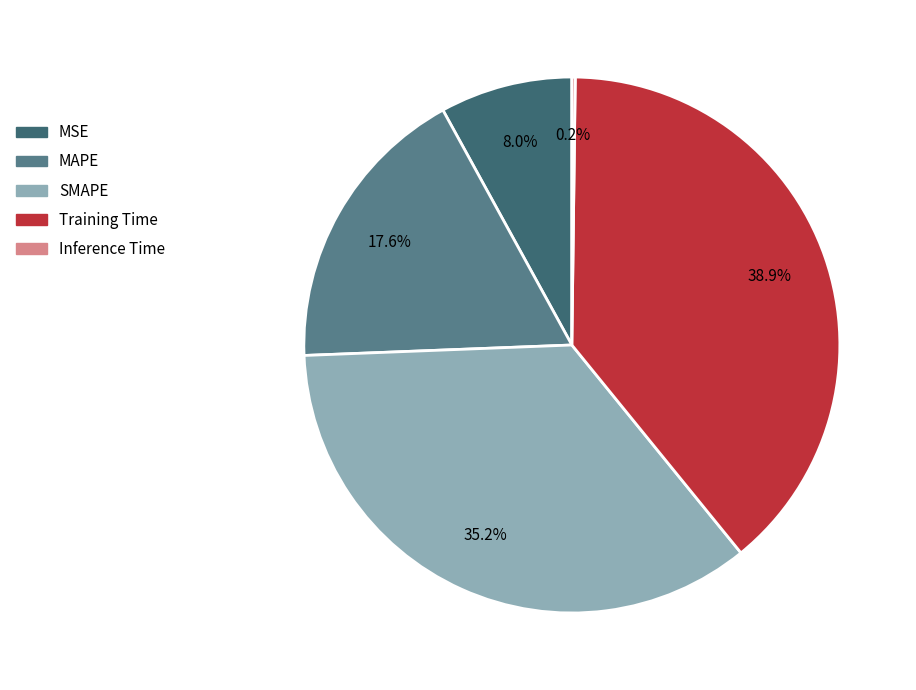

Which category has the biggest portion of the pie?

Training Time